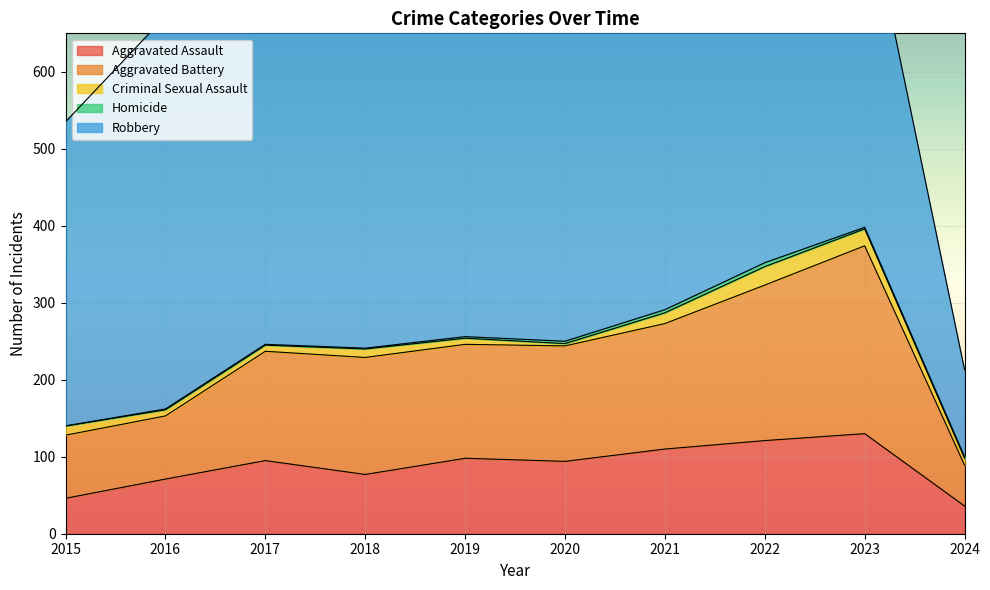

What is the difference between the highest and lowest values at 2020?

447